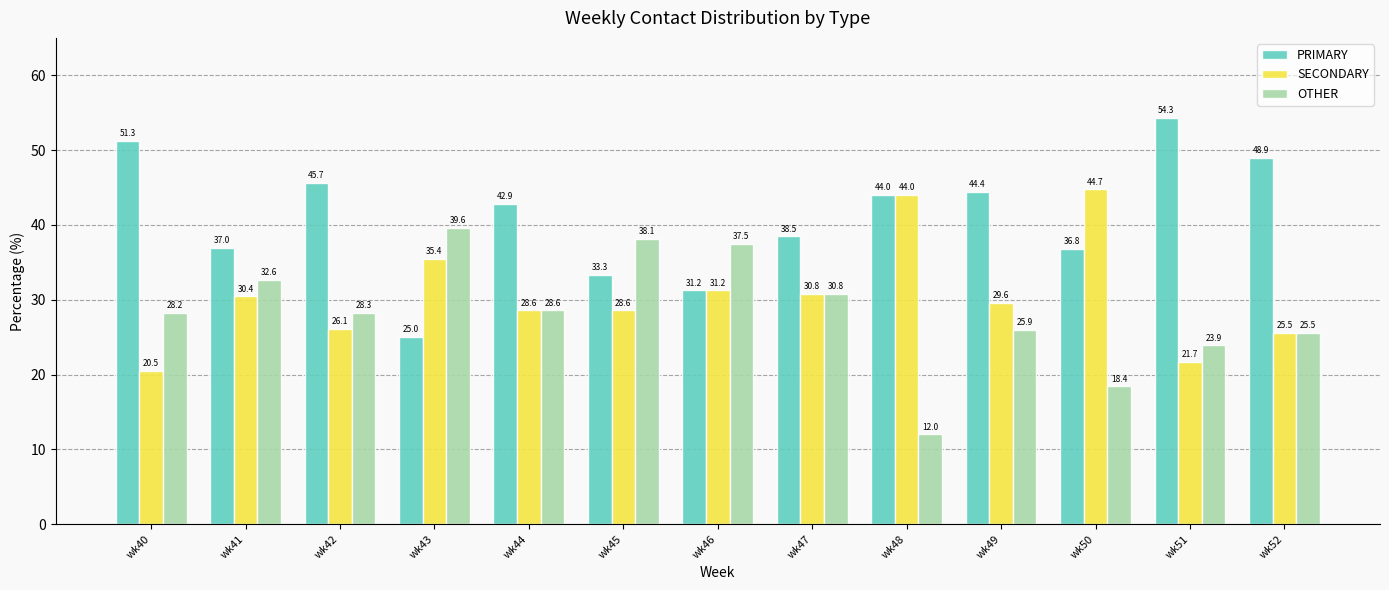

How many bars are there in each group?

3